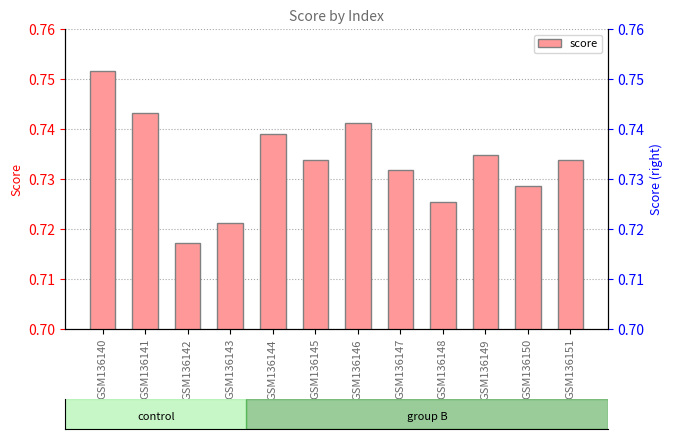

Which category has the lowest value across all series?

GSM136142